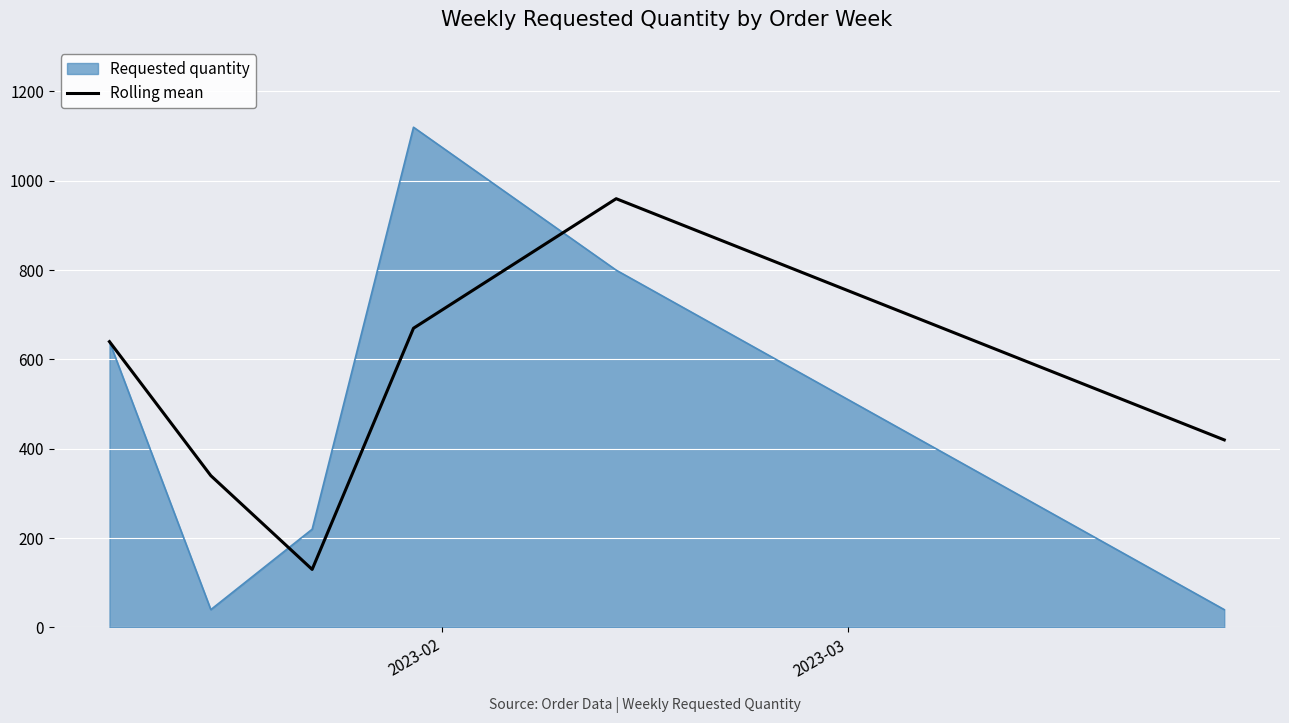

What is the maximum value for Requested quantity?

1120